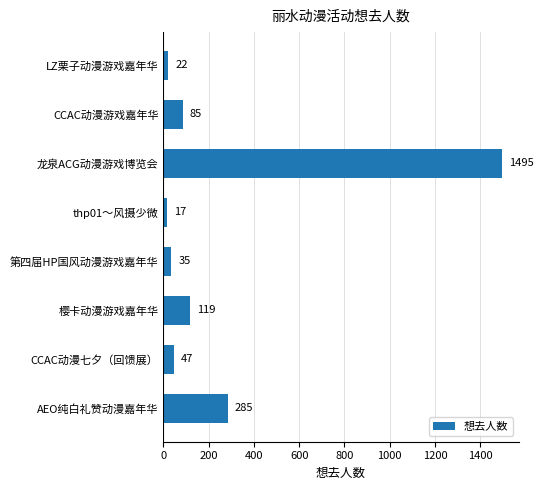

What is the sum of all values?

2105